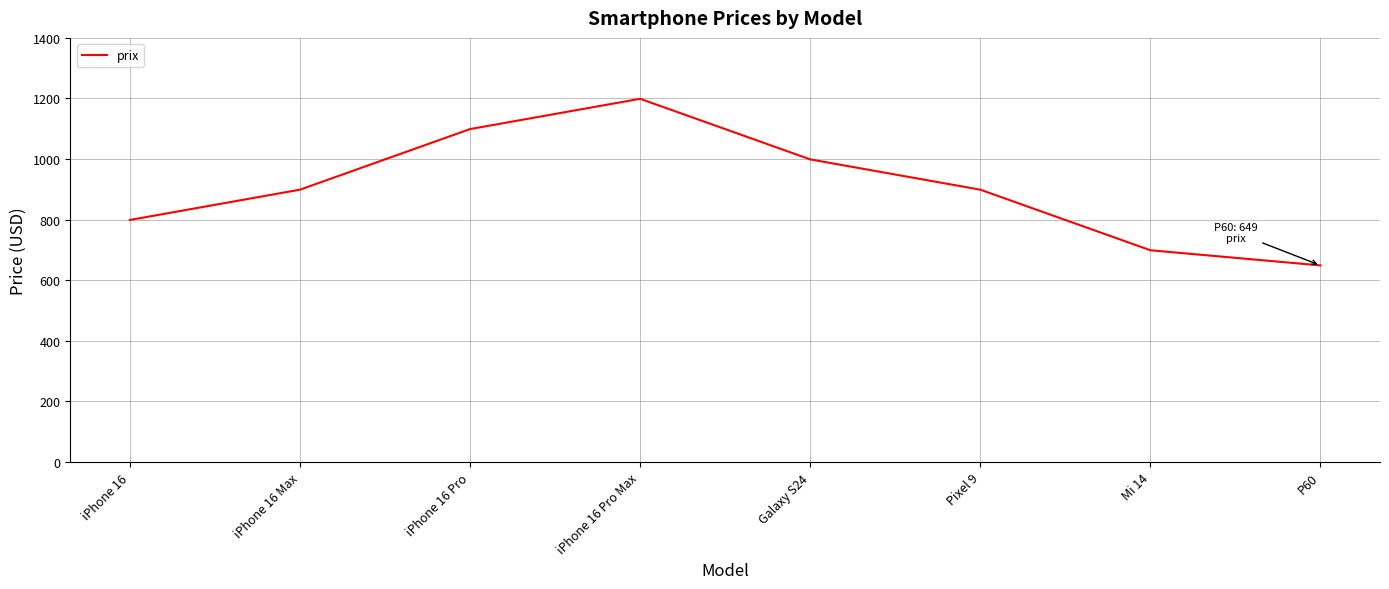

What is the sum of the values at iPhone 16 Max and iPhone 16 Pro Max?

2098